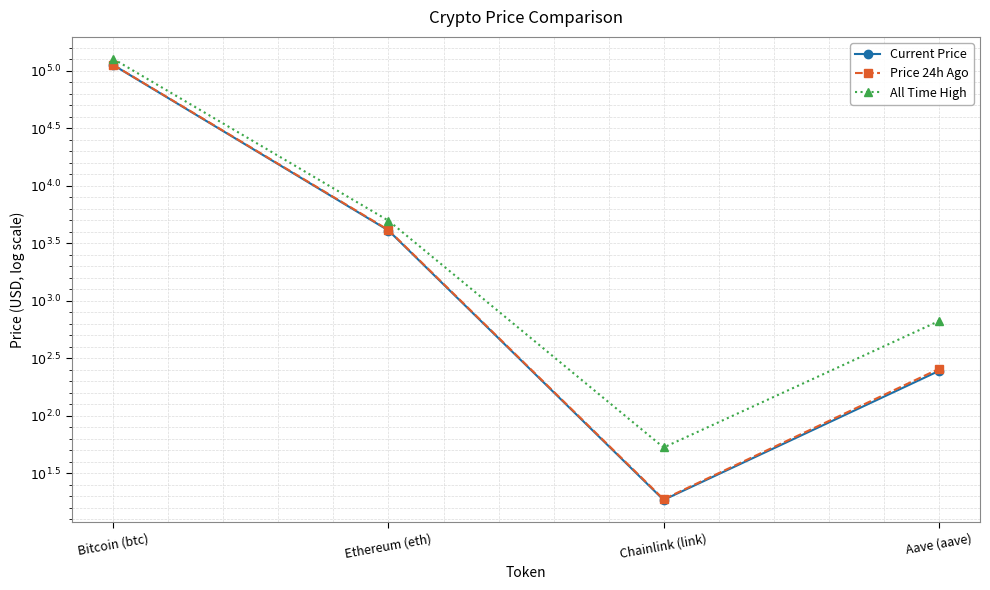

Does the chart have visible grid lines?

Yes